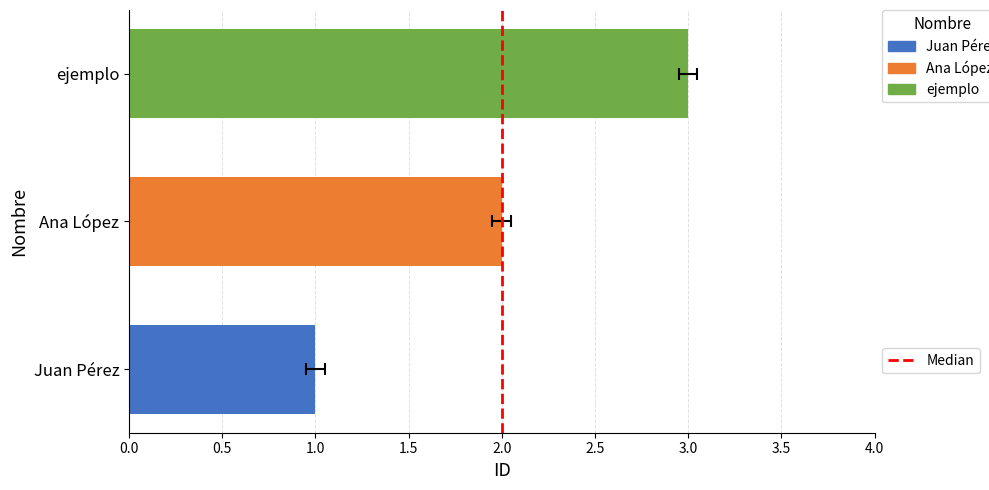

Is it true that the value at 2.0 is 0?

True